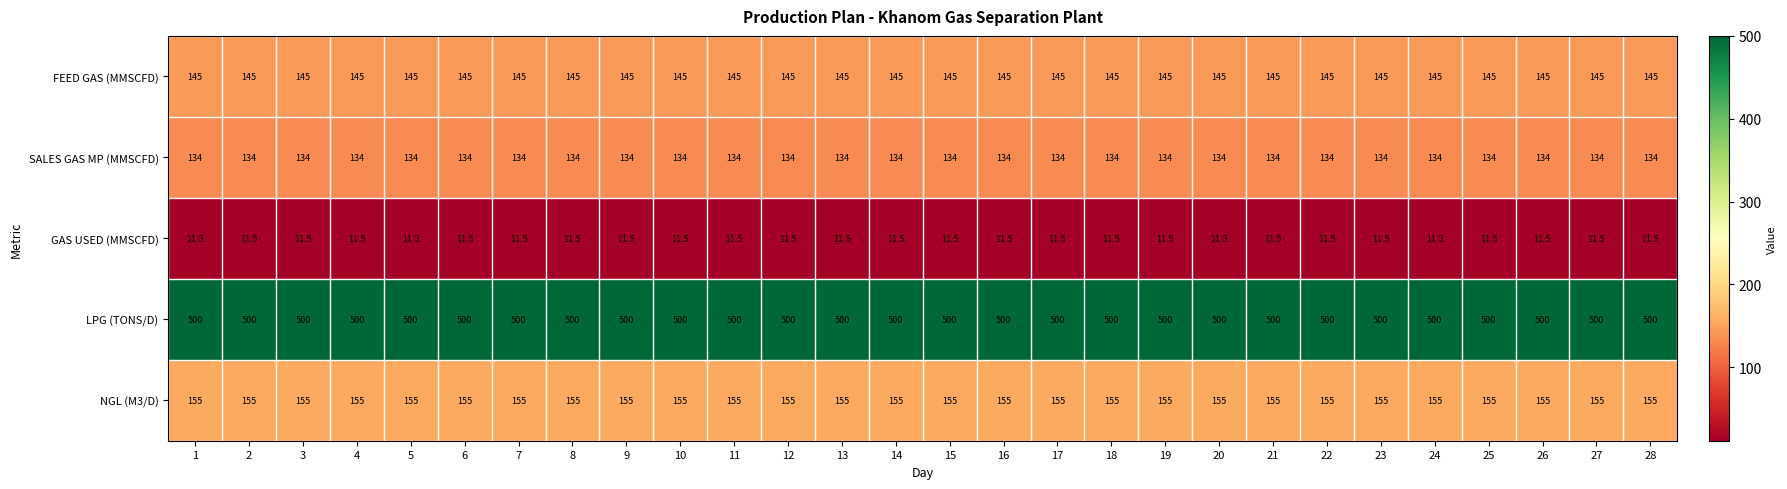

Rank the series at 12 from lowest to highest value.

GAS USED (MMSCFD), SALES GAS MP (MMSCFD), FEED GAS (MMSCFD), NGL (M3/D), LPG (TONS/D)